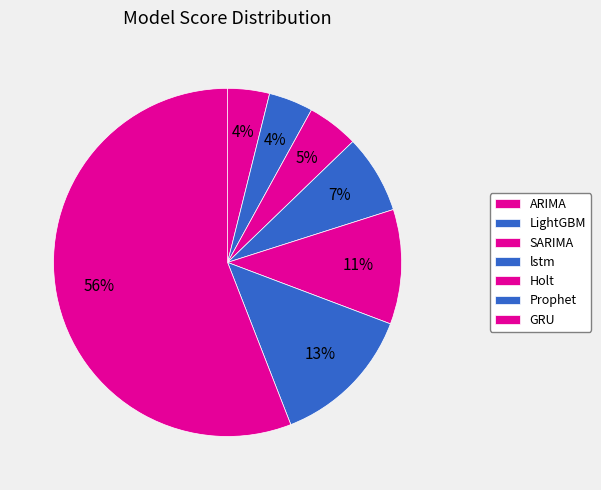

What is the majority slice?

GRU